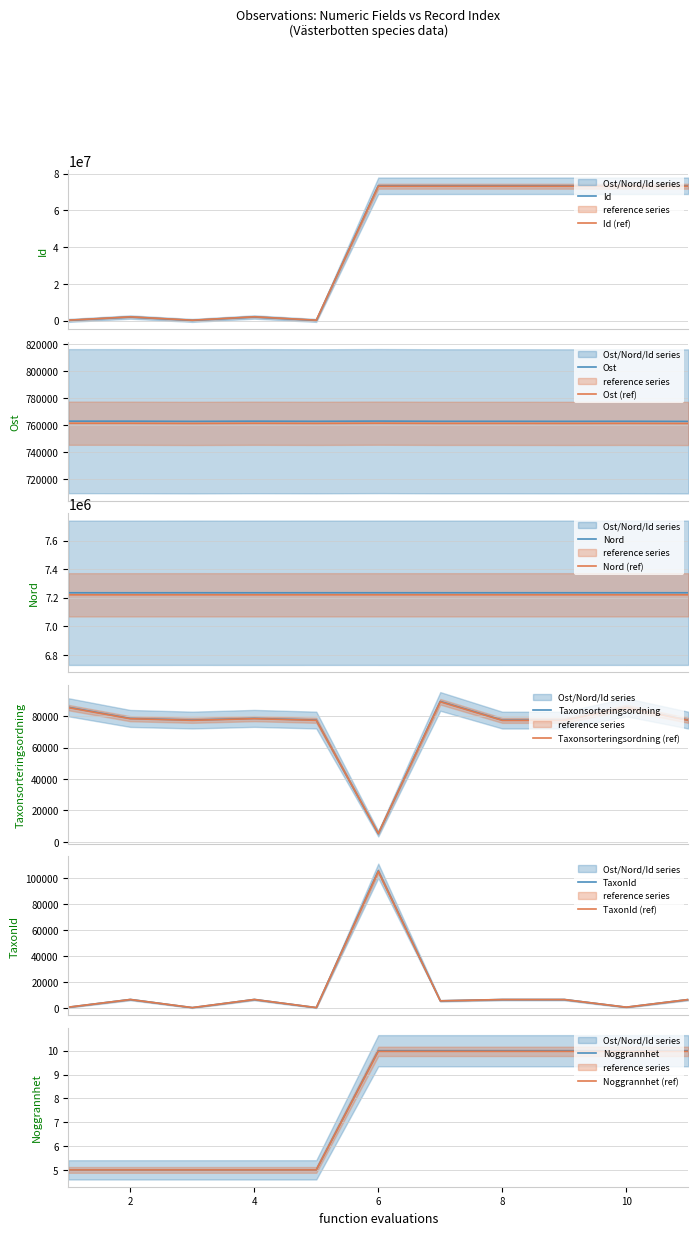

In TaxonId, how many points are higher than both neighbors (excluding endpoints)?

3